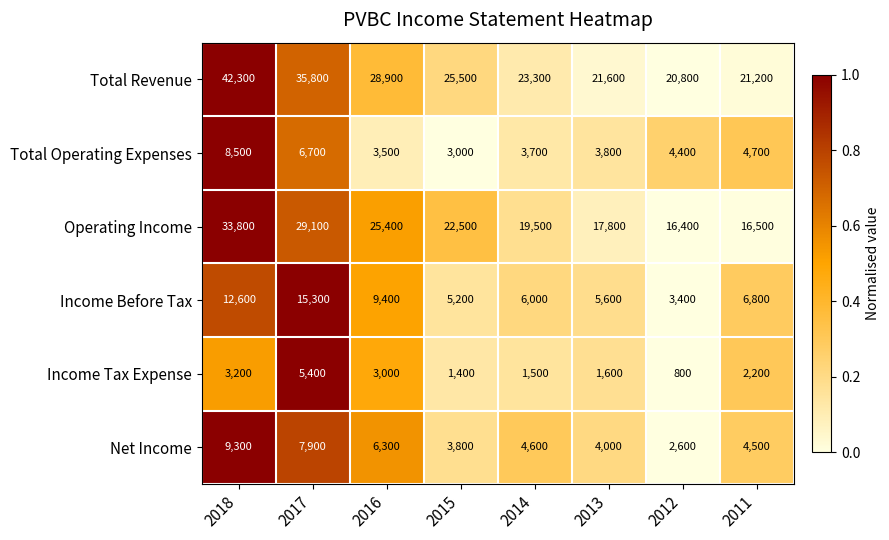

Which series has the largest total across all categories?

Total Revenue